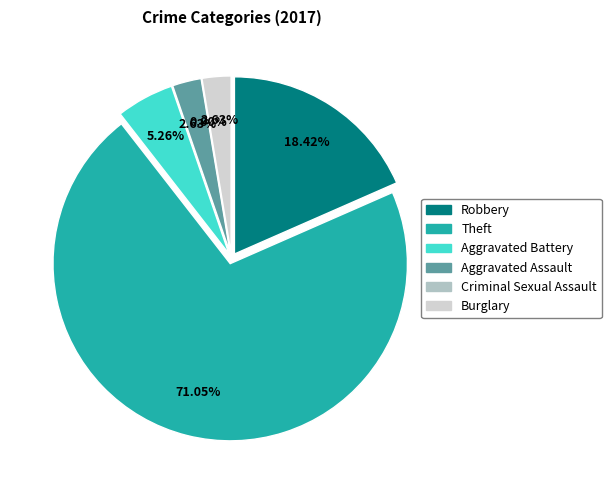

To the nearest percent, what is the combined percentage of Aggravated Assault and Burglary?

5%